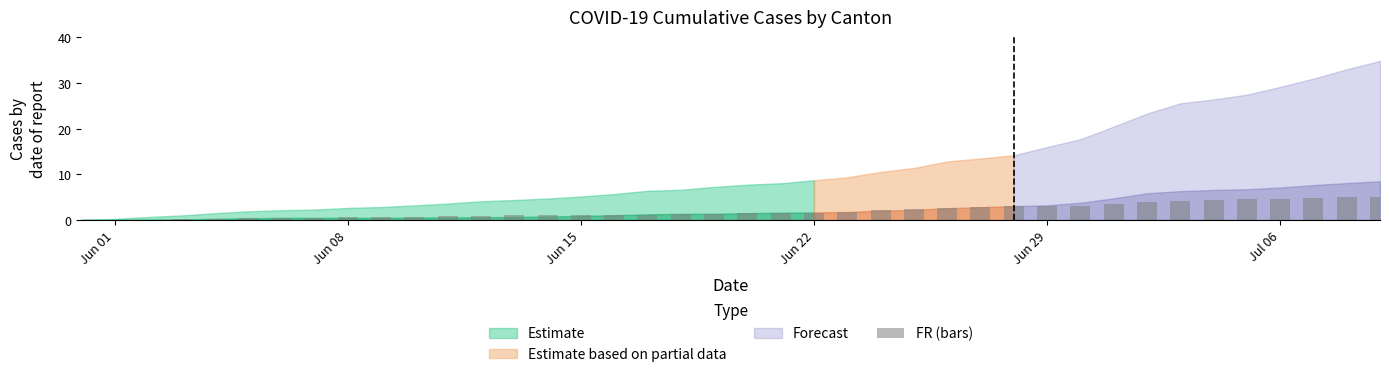

What is the greatest value displayed?

5.0